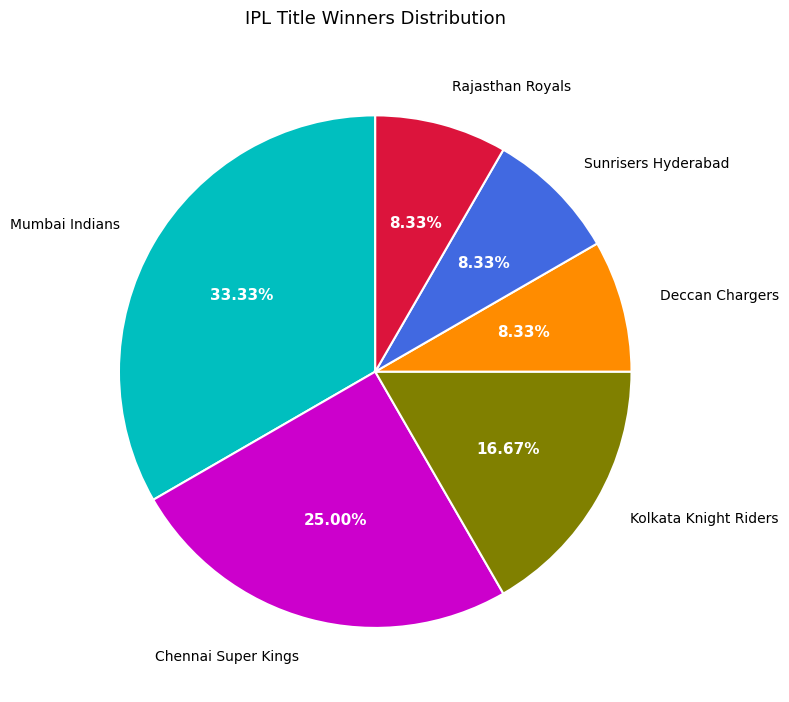

Is there any slice that represents more than half of the pie?

No